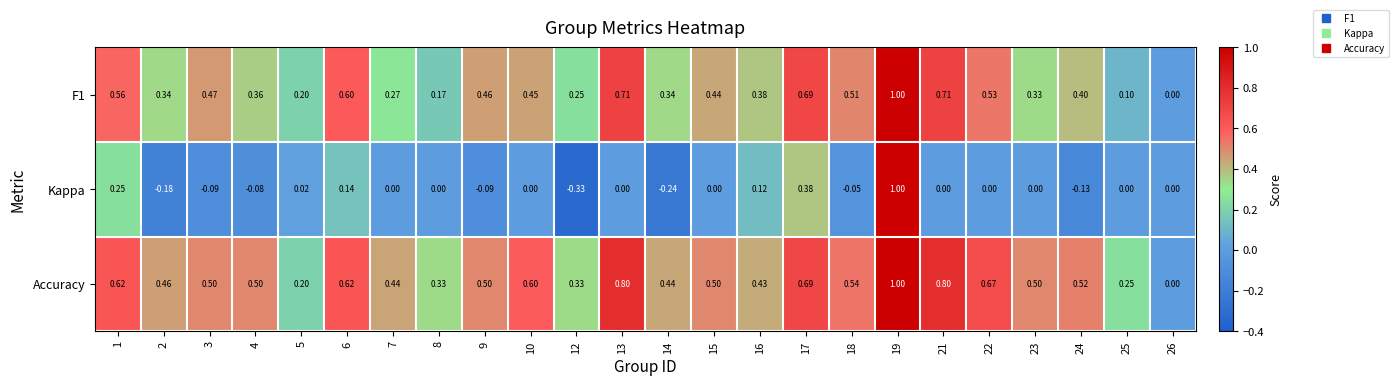

Which series has the largest range (max minus min)?

Kappa